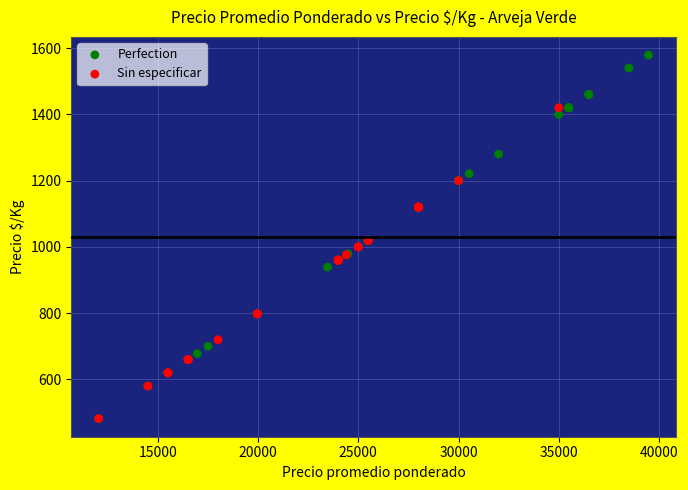

Which series contains the highest Y value?

Perfection